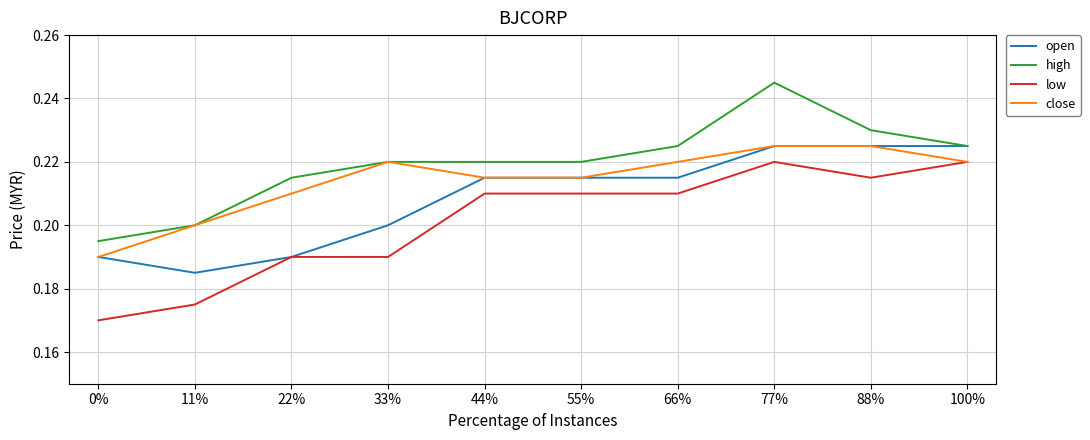

Which category has the highest value in the high series?

77%